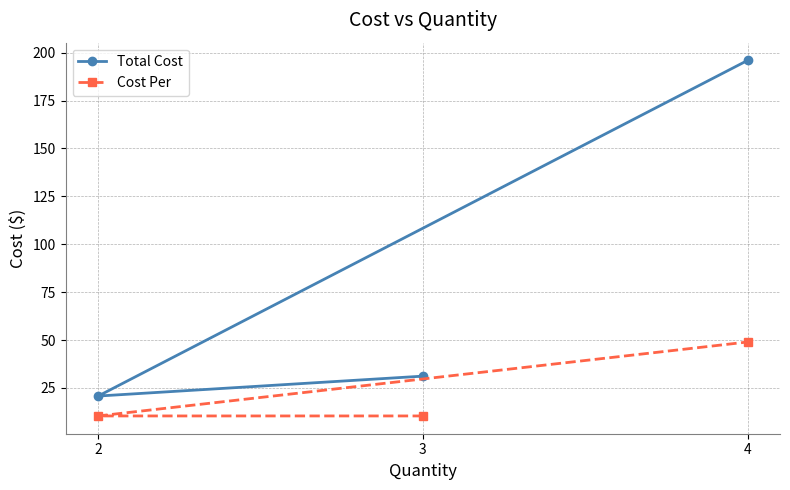

What is the difference between the highest and lowest values at 4?

147.0